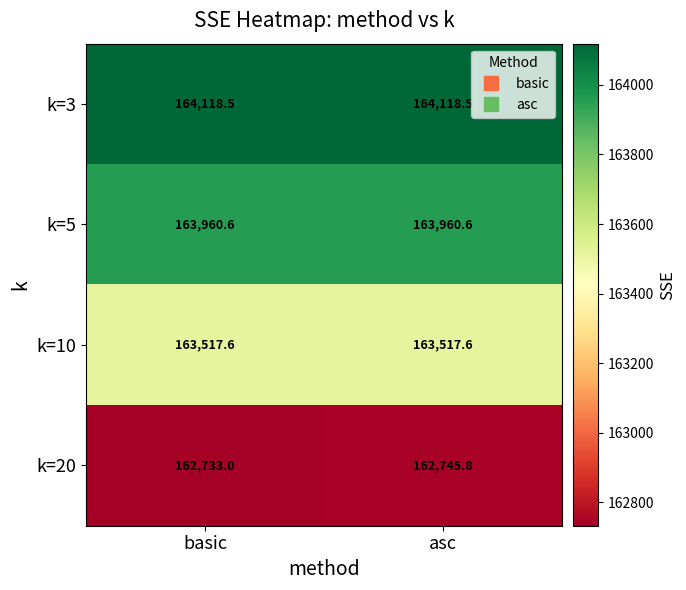

What value does the k=3 series have at asc?

164118.5